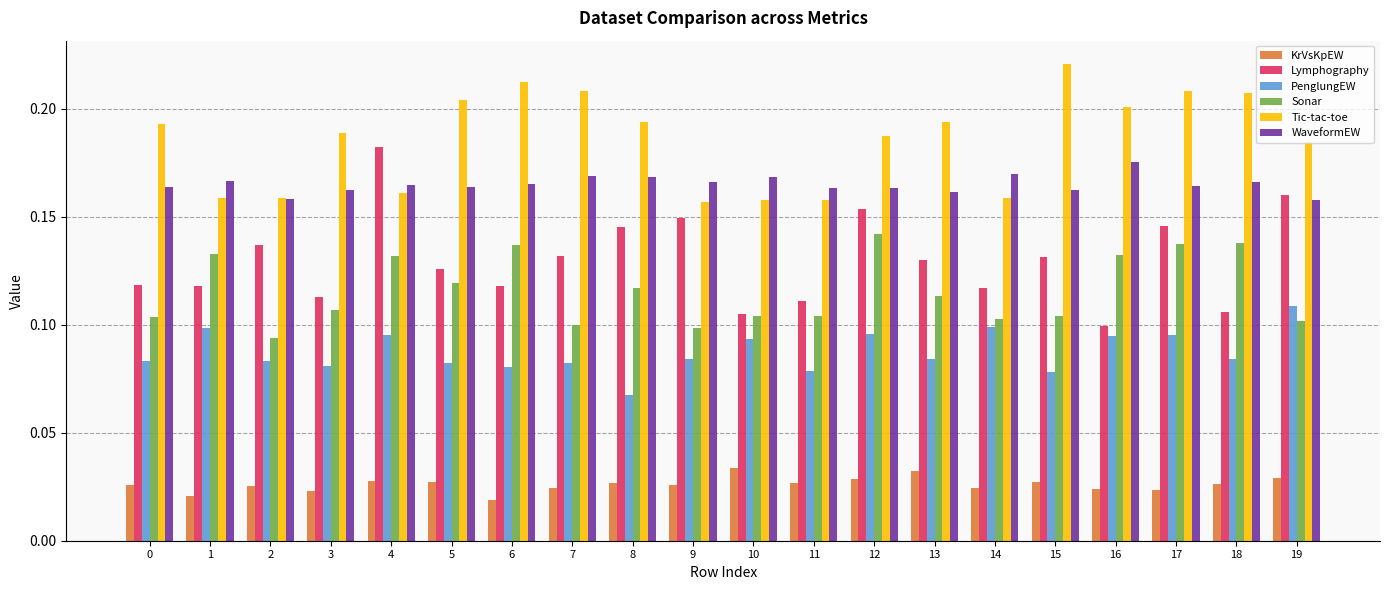

What is the sum of all Lymphography values?

2.6